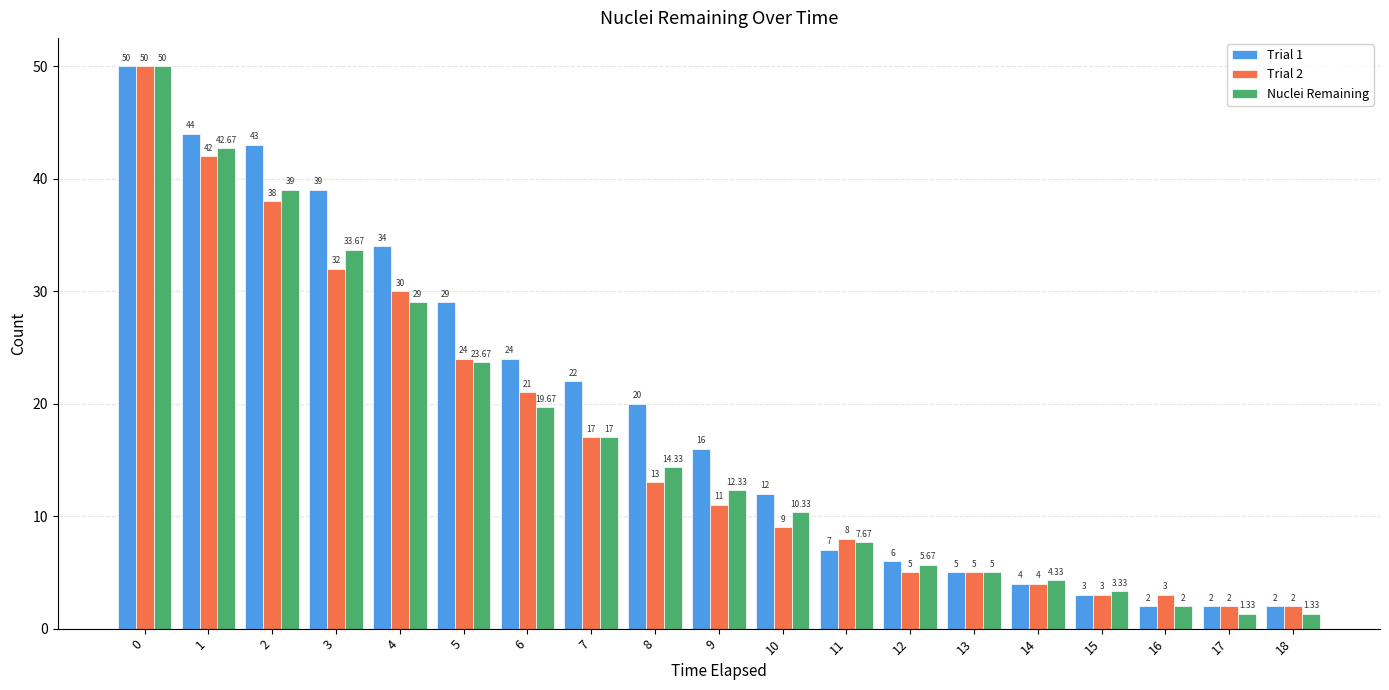

What is the highest value of the Trial 2 series?

50.0